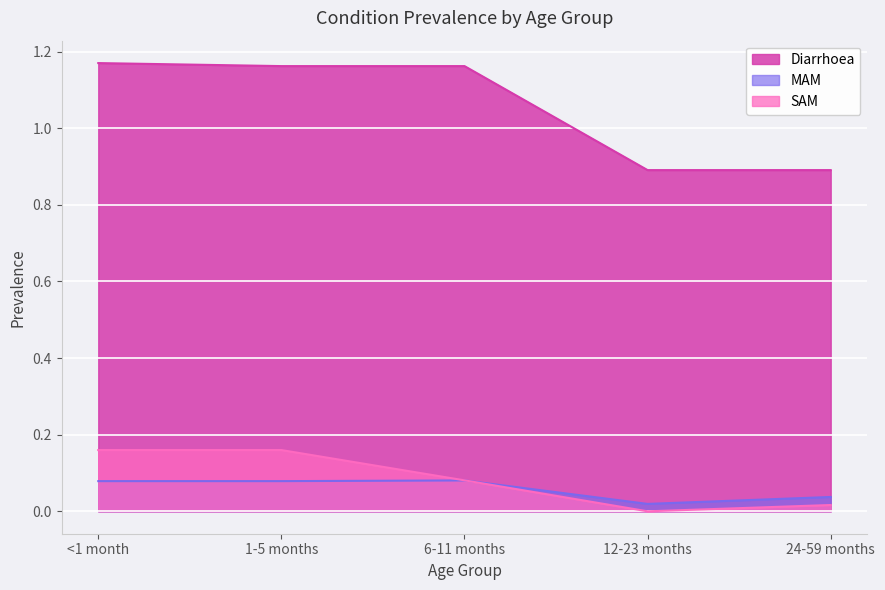

Is it true that Diarrhoea equals 0.9 at 12-23 months?

True